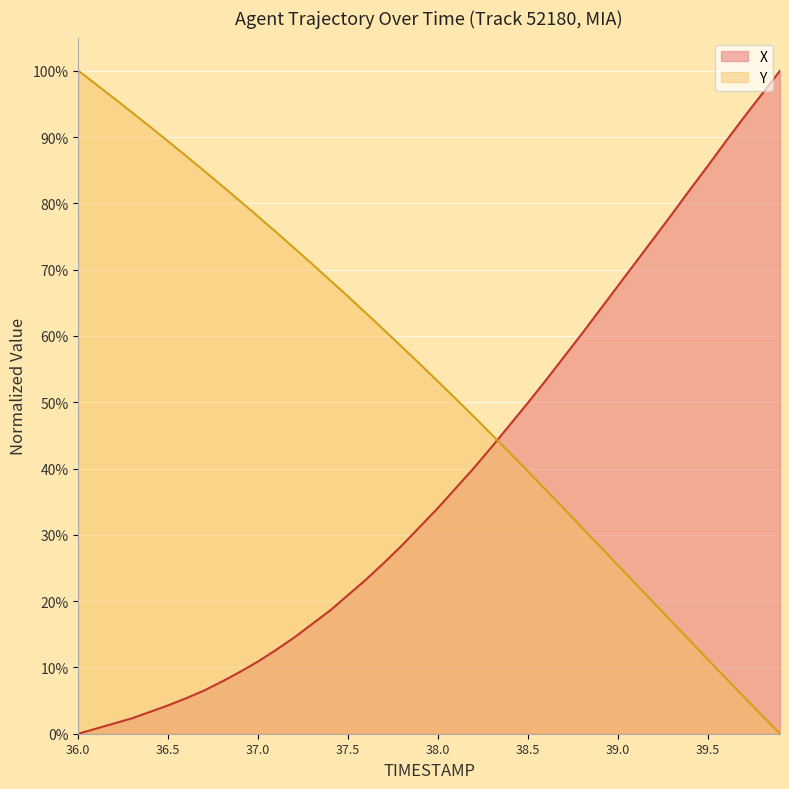

Reading left to right, what are all the values shown in this chart?

X: 0.0	0.0	0.0	0.0	0.0	0.0	0.1	0.1	0.1	0.1	0.1	0.1	0.1	0.2	0.2	0.2	0.2	0.3	0.3	0.3	0.3	0.4	0.4	0.4	0.5	0.5	0.5	0.6	0.6	0.6	0.7	0.7	0.7	0.8	0.8	0.9	0.9	0.9	1.0	1.0
Y: 1.0	1.0	1.0	0.9	0.9	0.9	0.9	0.8	0.8	0.8	0.8	0.8	0.7	0.7	0.7	0.7	0.6	0.6	0.6	0.6	0.5	0.5	0.5	0.5	0.4	0.4	0.4	0.3	0.3	0.3	0.3	0.2	0.2	0.2	0.1	0.1	0.1	0.1	0.0	0.0